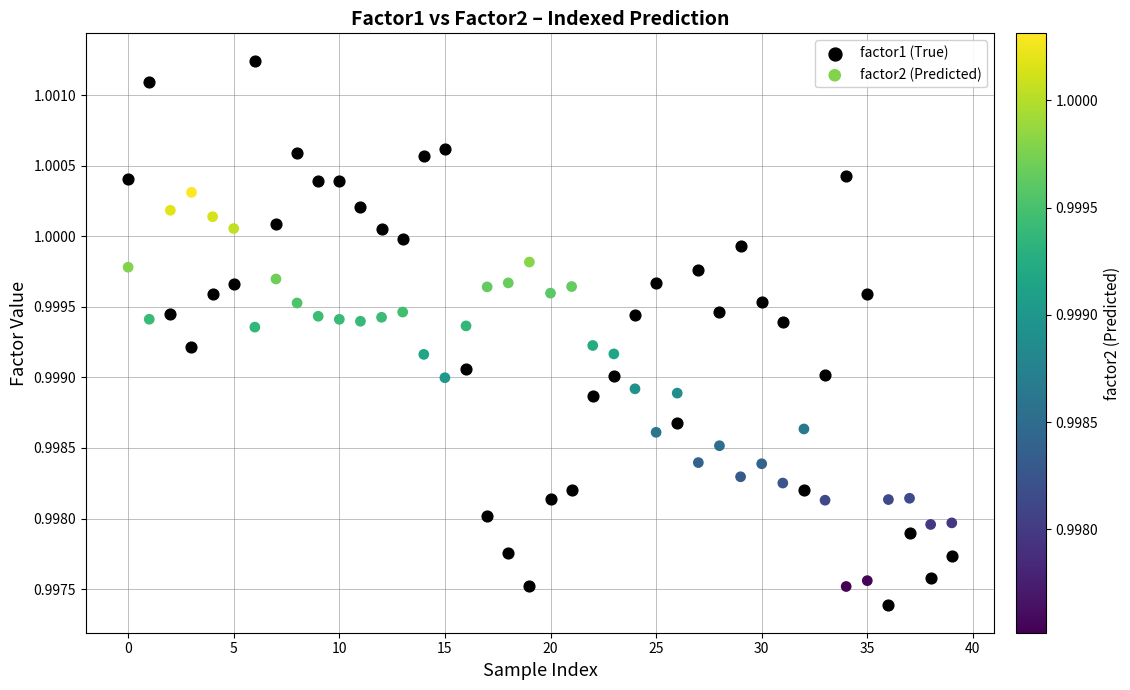

Which series contains the highest Y value?

factor1 (True)